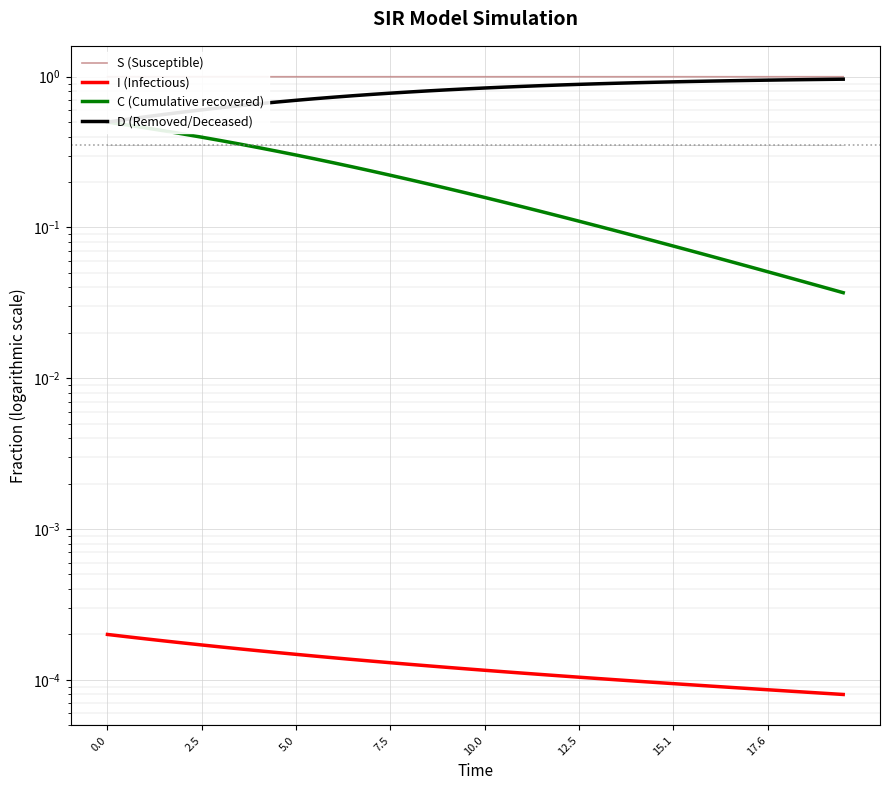

True or false: S (Susceptible) and D (Removed/Deceased) intersect in this chart.

False